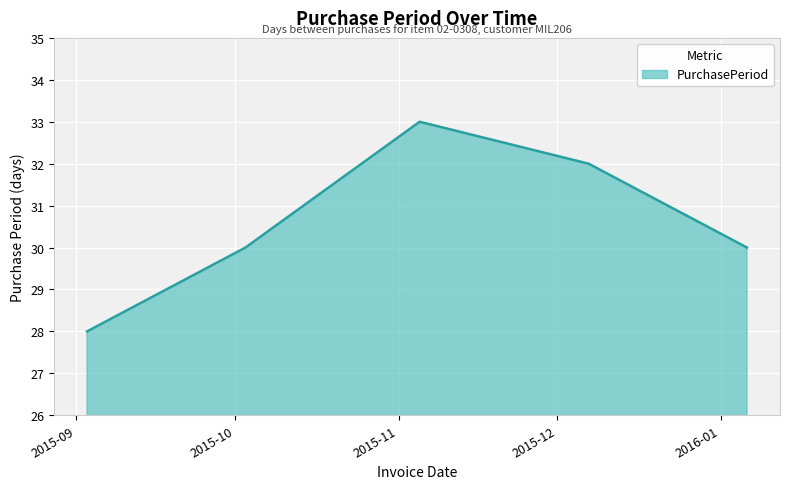

True or false: there are more than 1 points higher than both neighbors.

False